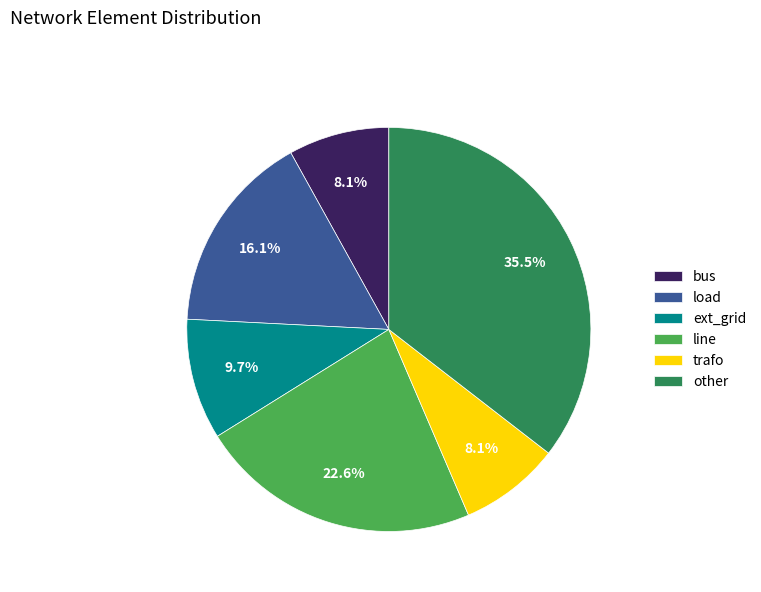

The trafo slice represents 1% of the pie. True or false?

False